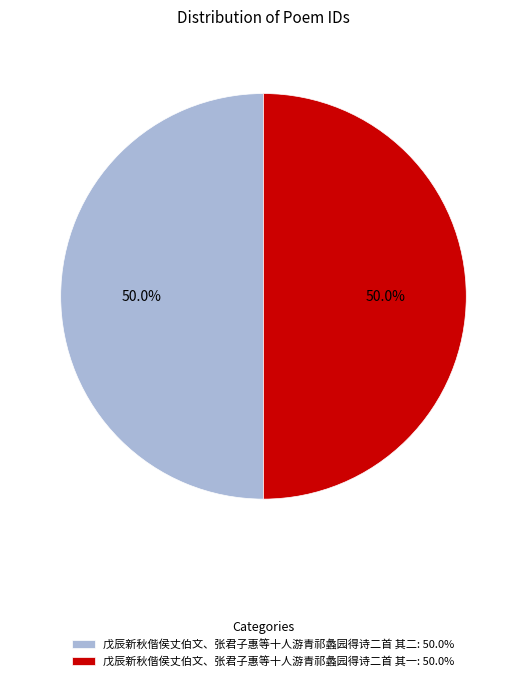

True or false: 戊辰新秋偕侯丈伯文、张君子惠等十人游青祁蠡园得诗二首 其一 accounts for 60% of the total.

False